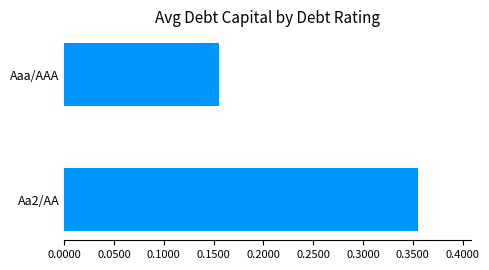

What is the average value?

0.3